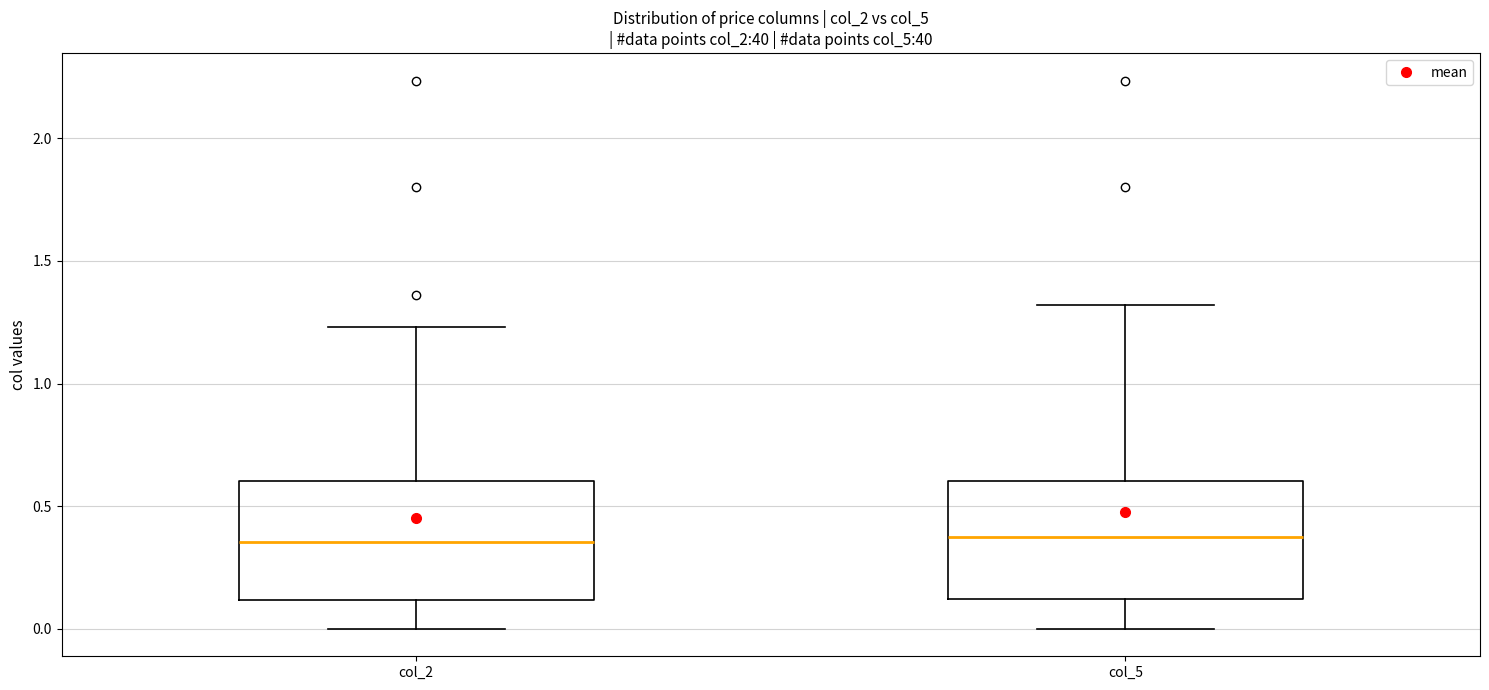

Reading left to right, read every box against the y-axis: the position of its median line, the range the box covers, and the ends of its whiskers. The values are not printed on the chart, so give them approximately, as read against the axis.

col_2: median 0.35, box 0.10 to 0.60, whiskers 0.00 to 1.25
col_5: median 0.35, box 0.10 to 0.60, whiskers 0.00 to 1.30